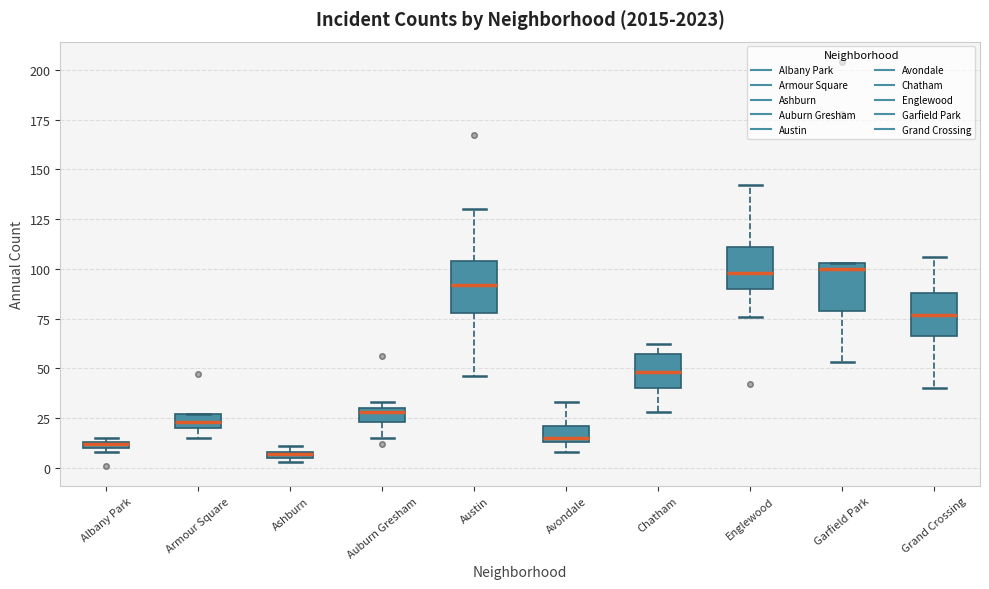

Where is the upper edge of the box for Garfield Park on the y-axis? The values are not printed on the chart, so give them approximately, as read against the axis.

105